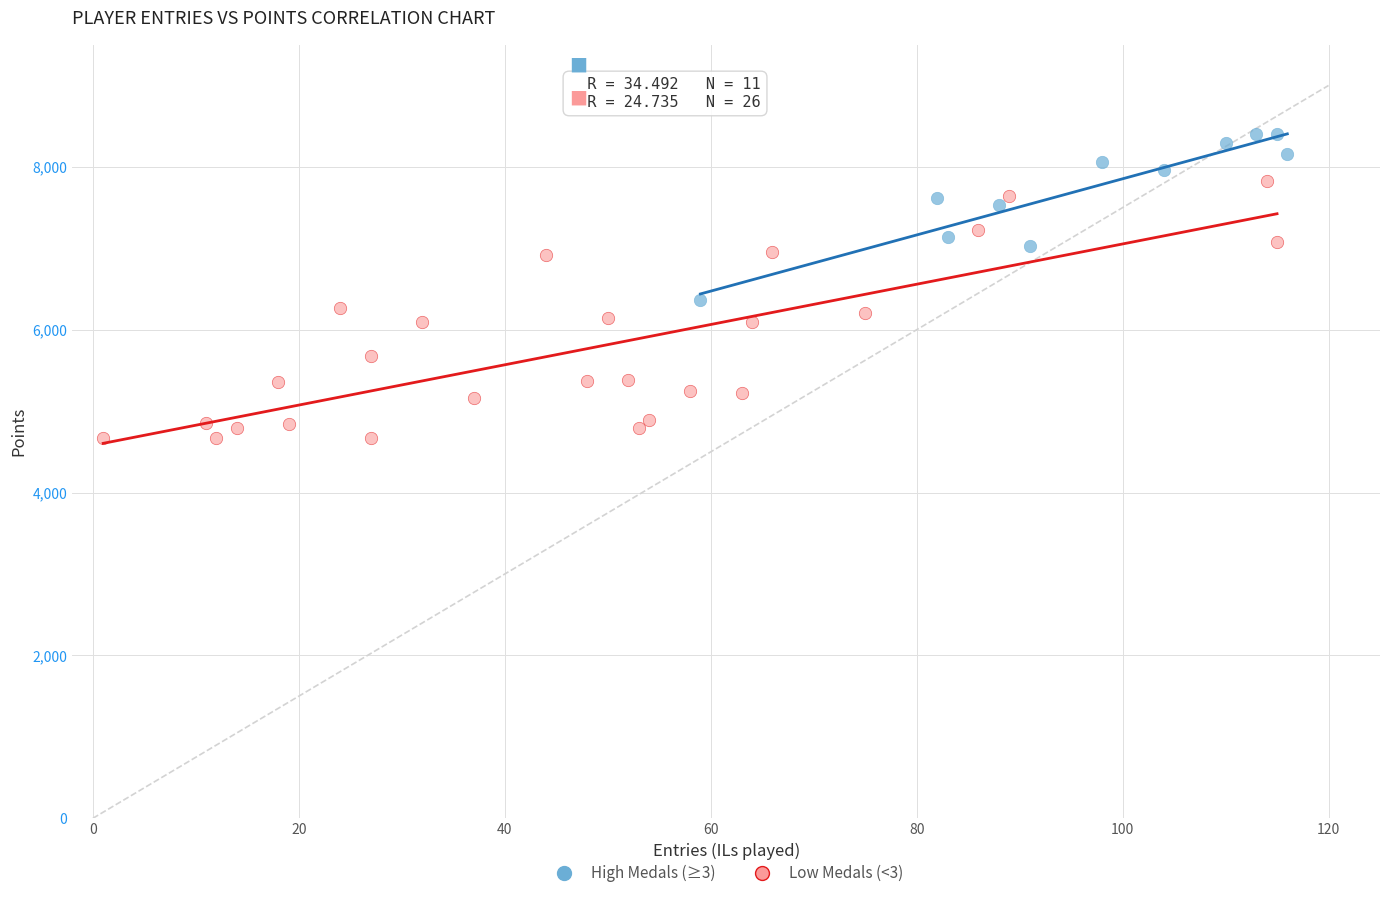

Which series reaches the minimum Y coordinate?

Low Medals (<3)